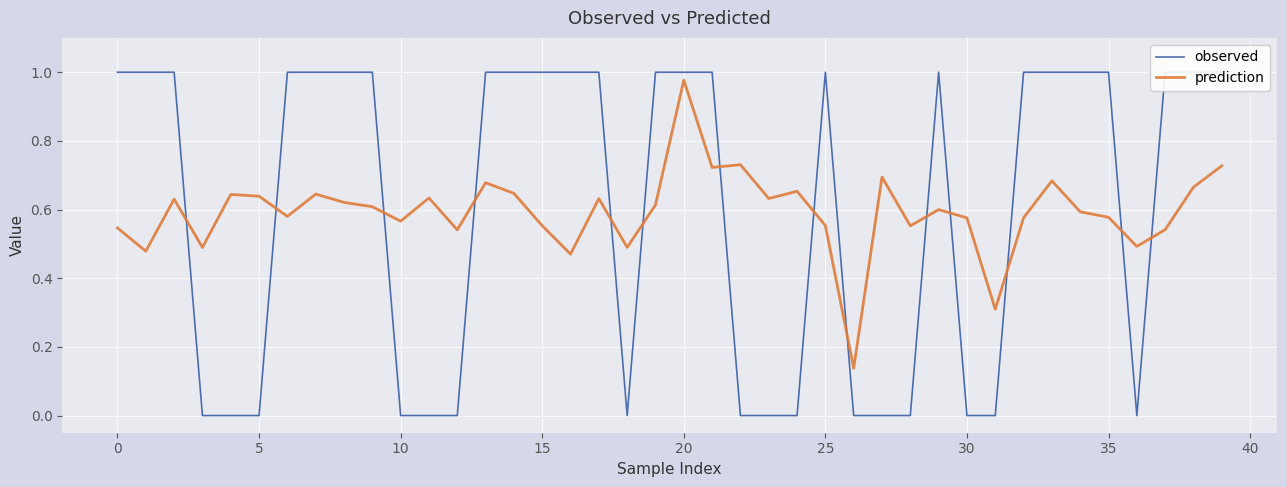

At which category does observed reach its first local peak?

25